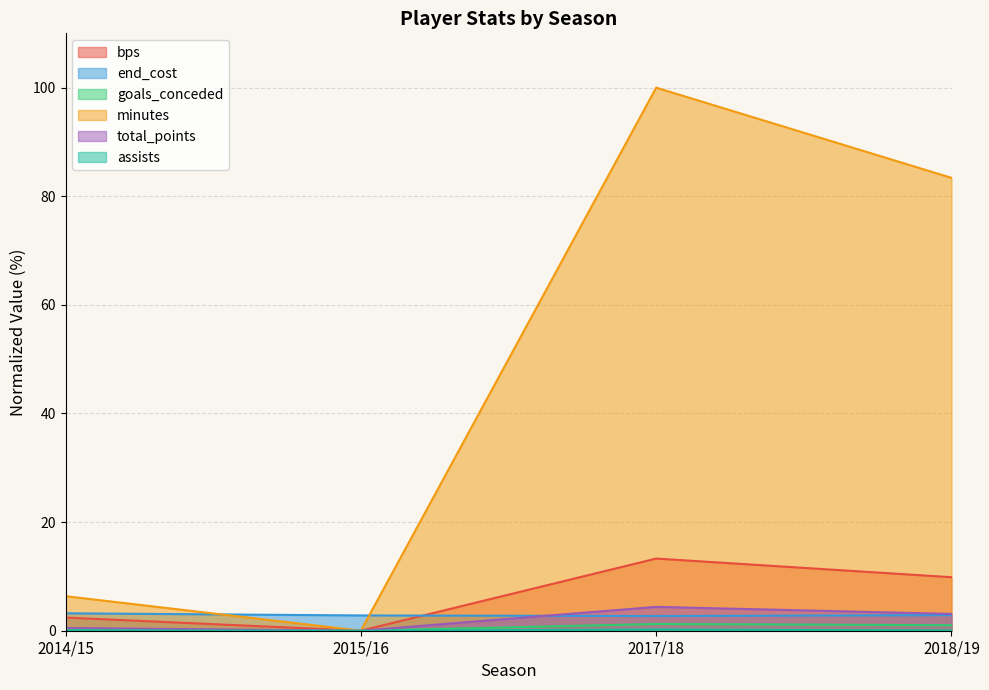

What is the value of the bps point at the 1st from the left?

2.4